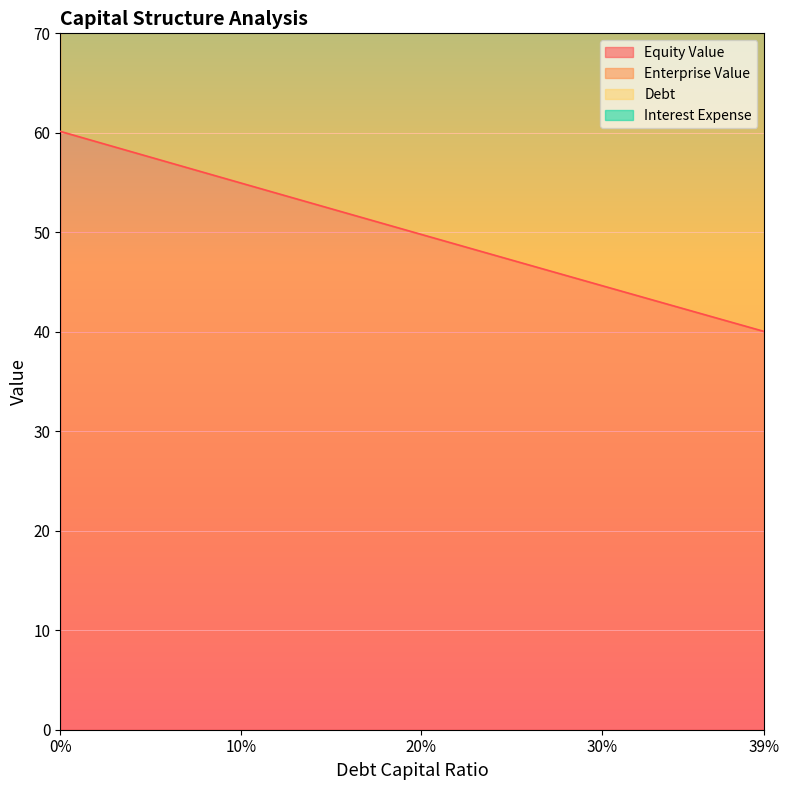

Does the chart display data point markers on the line(s)?

No